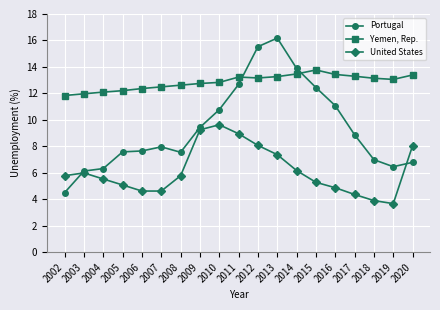

What is the approximate value of United States at 2015?

5.3